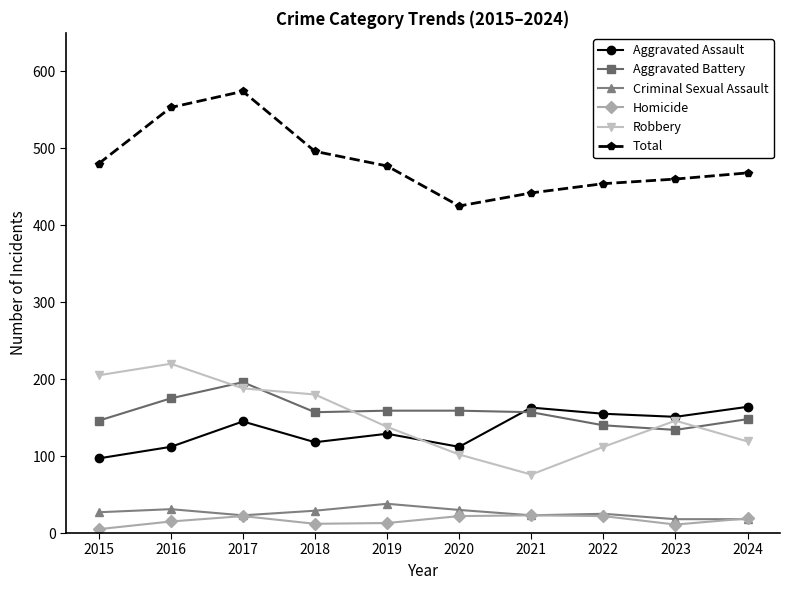

Where is the first local minimum for Robbery?

2021